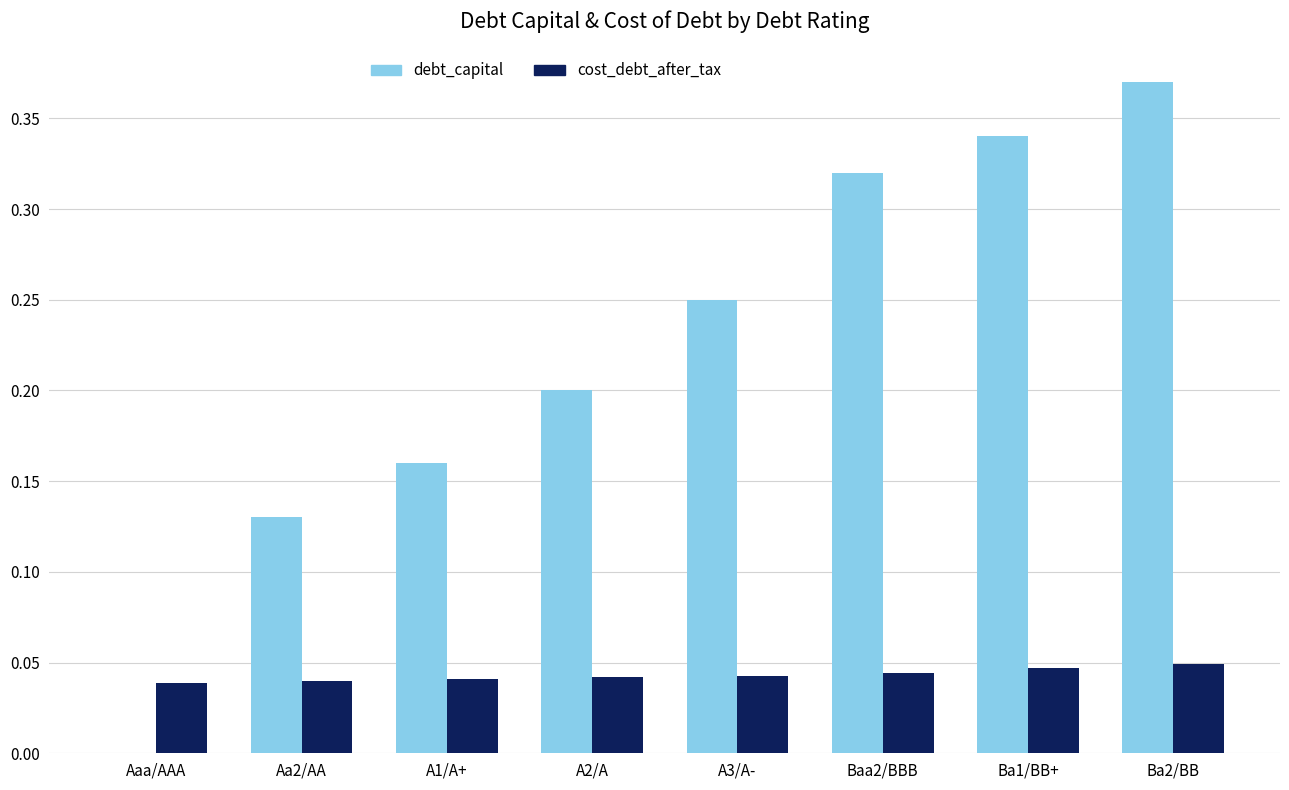

The value of cost_debt_after_tax at A3/A- is 0.0. True or false?

True